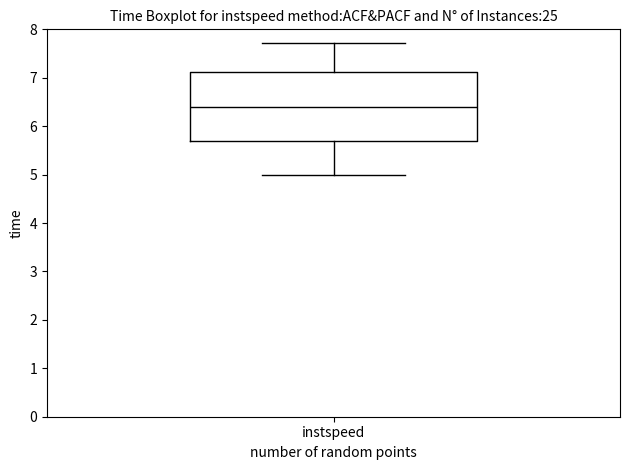

Read this box plot against the y-axis: the position of the median line, the range covered by the box, and the ends of both whiskers. The values are not printed on the chart, so give them approximately, as read against the axis.

median 6.4, box 5.7 to 7.1, whiskers 5.0 to 7.7